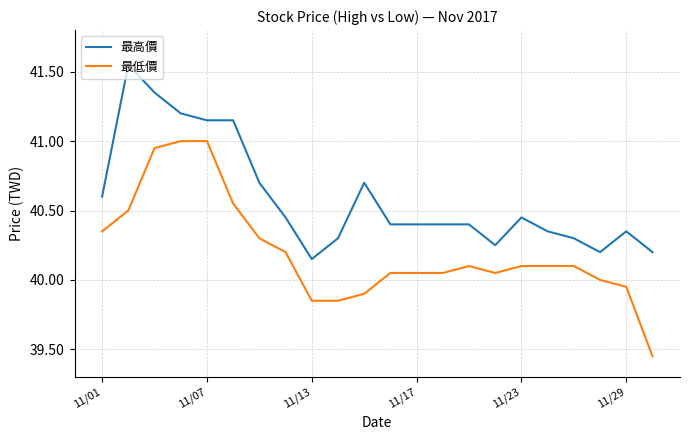

Rank the series by their maximum value, from lowest to highest.

最低價, 最高價